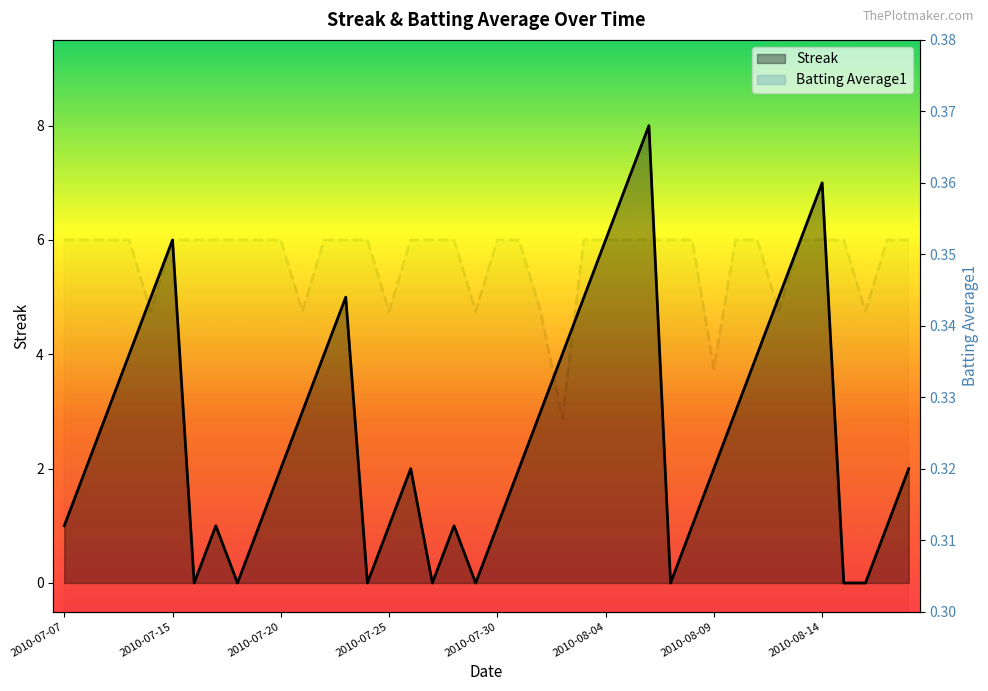

List the series in order of their peak value, highest first.

Streak, Batting Average1